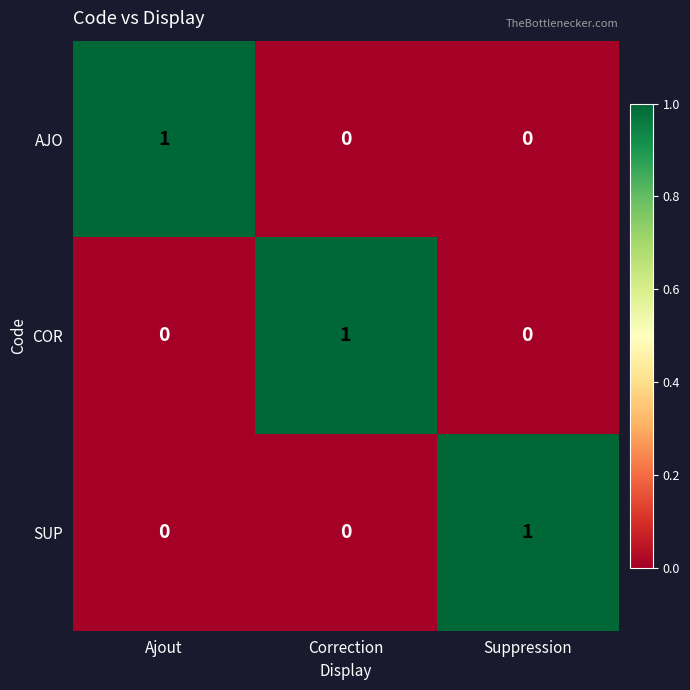

True or false: AJO has a value of 0 at Ajout.

False